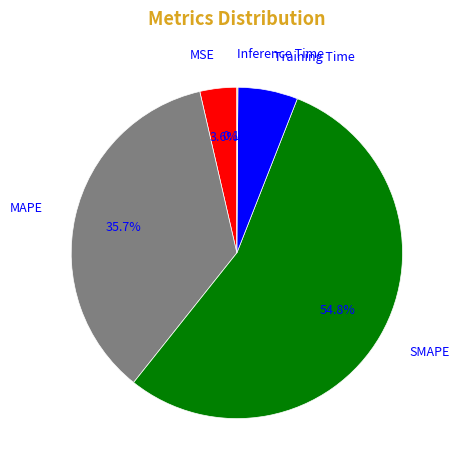

Does any single category account for the majority?

Yes